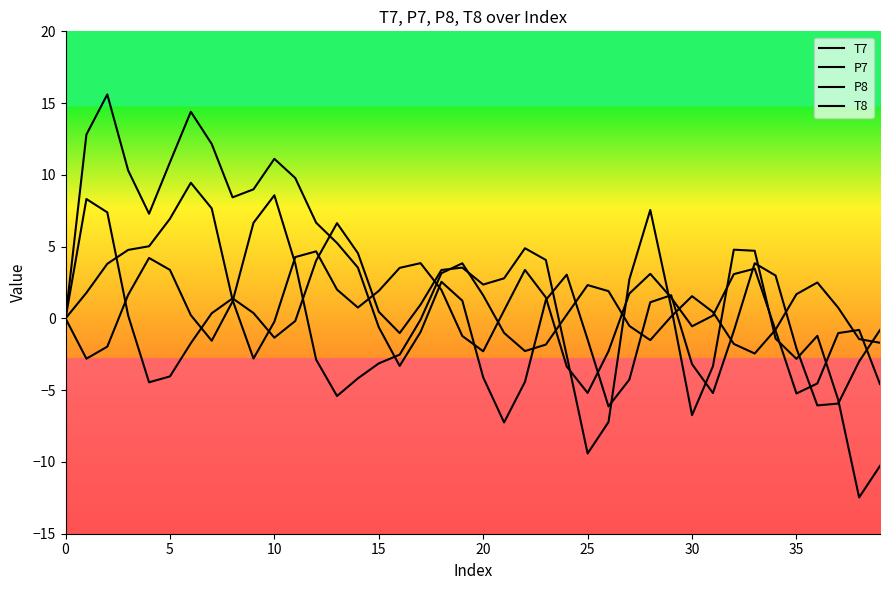

At how many categories does at least one series exceed 5?

14